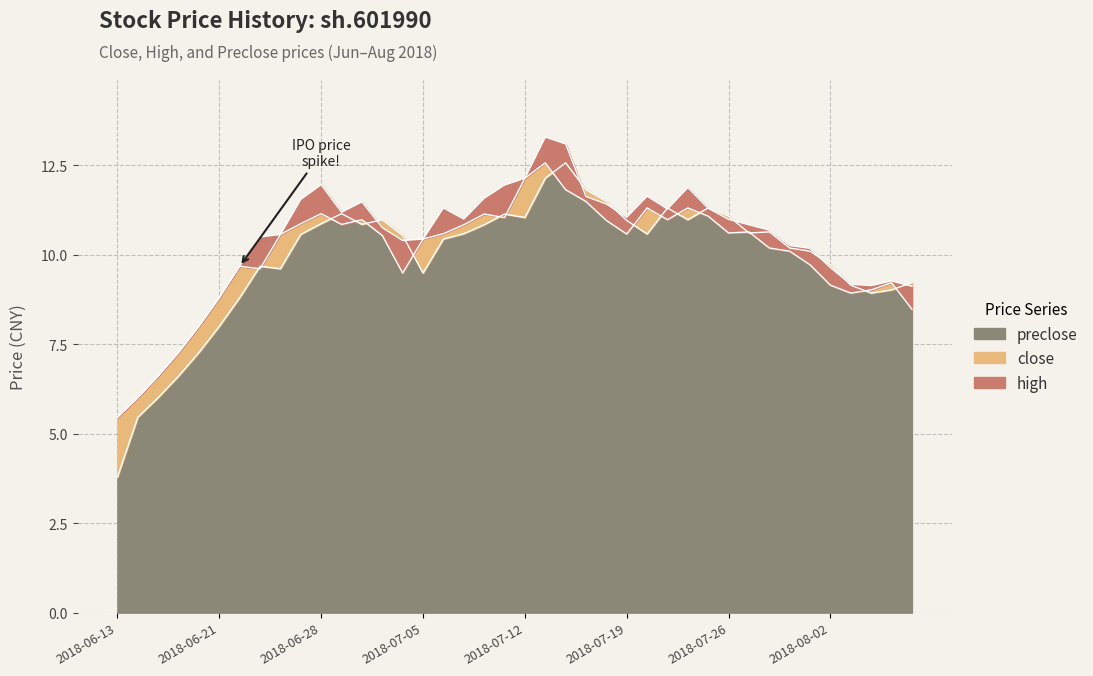

What are all the series names shown in the legend?

close, high, preclose